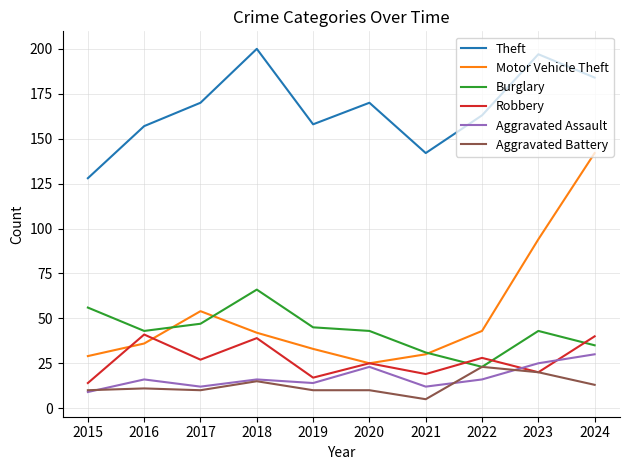

Which category has the lowest value in the Aggravated Battery series?

2021